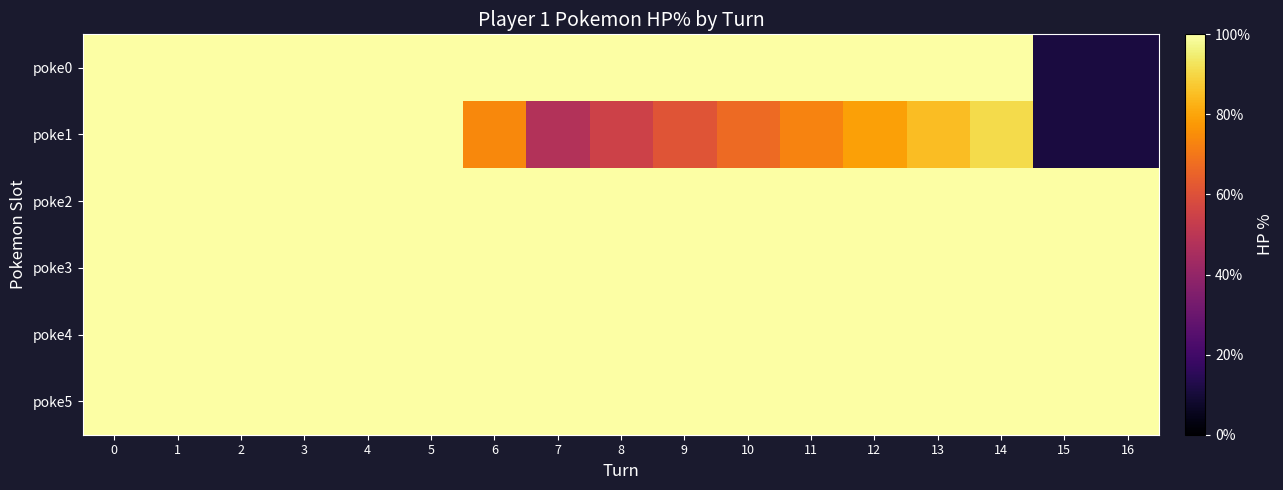

Reading left to right, transcribe all the data shown in this chart.

row_0: 0=100	1=100	2=100	3=100	4=100	5=100	6=100	7=100	8=100	9=100	10=100	11=100	12=100	13=100	14=100	15=11	16=11
row_1: 0=100	1=100	2=100	3=100	4=100	5=100	6=74	7=48	8=55	9=61	10=67	11=73	12=79	13=85	14=91	15=11	16=11
row_2: 0=100	1=100	2=100	3=100	4=100	5=100	6=100	7=100	8=100	9=100	10=100	11=100	12=100	13=100	14=100	15=100	16=100
row_3: 0=100	1=100	2=100	3=100	4=100	5=100	6=100	7=100	8=100	9=100	10=100	11=100	12=100	13=100	14=100	15=100	16=100
row_4: 0=100	1=100	2=100	3=100	4=100	5=100	6=100	7=100	8=100	9=100	10=100	11=100	12=100	13=100	14=100	15=100	16=100
row_5: 0=100	1=100	2=100	3=100	4=100	5=100	6=100	7=100	8=100	9=100	10=100	11=100	12=100	13=100	14=100	15=100	16=100